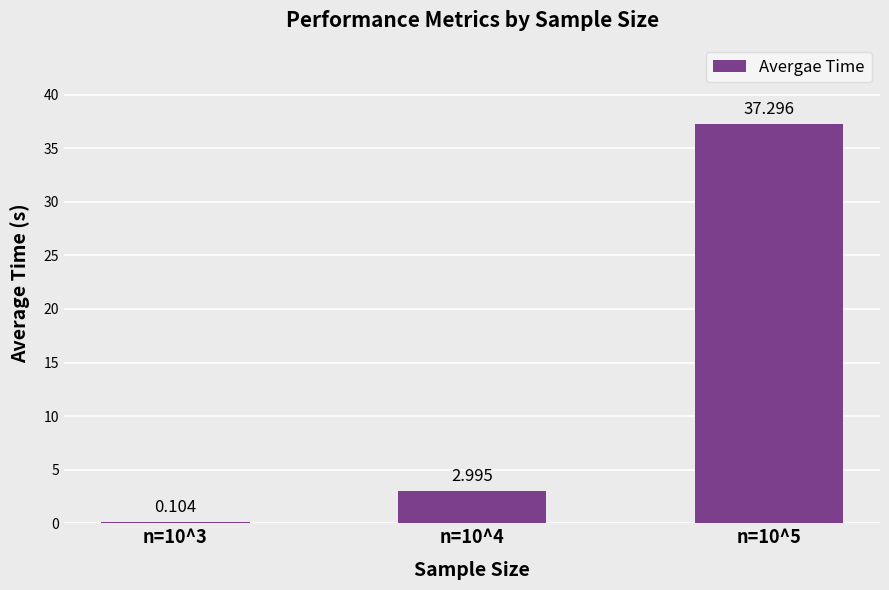

How many categories are shown in the chart?

3